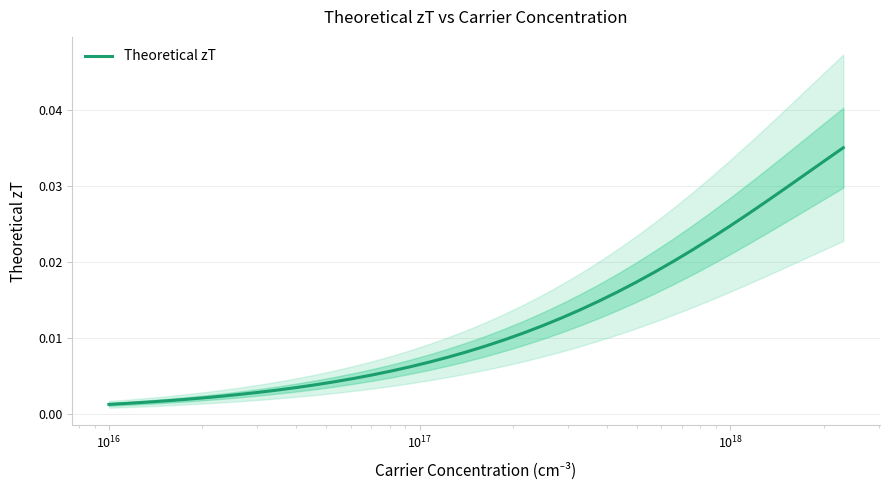

Does the chart have visible grid lines?

Yes